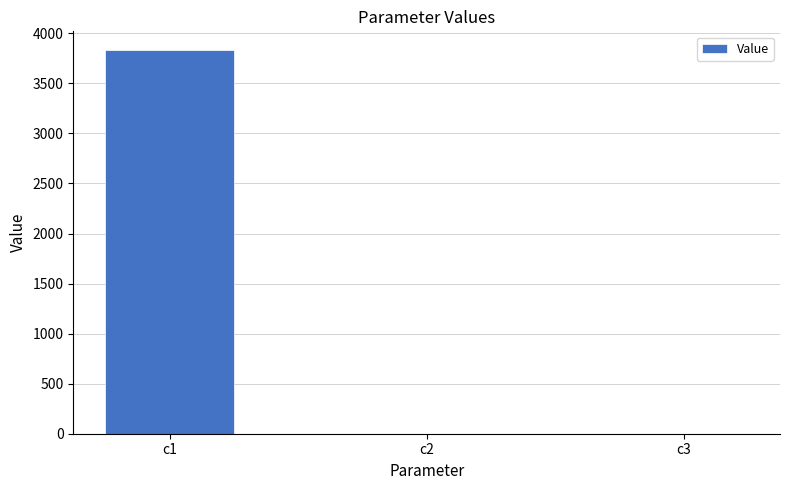

What is the change in value from c1 to c2?

-3828.8